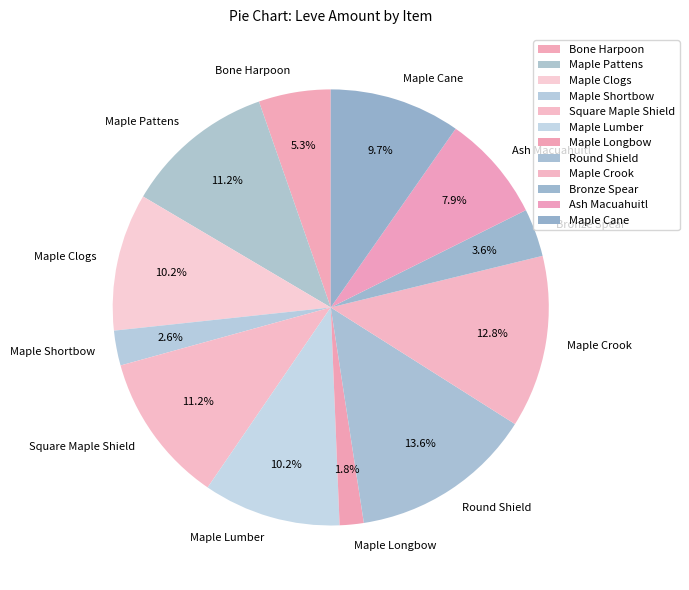

To the nearest percent, what is the difference between the Bone Harpoon and Square Maple Shield slice percentages?

6%